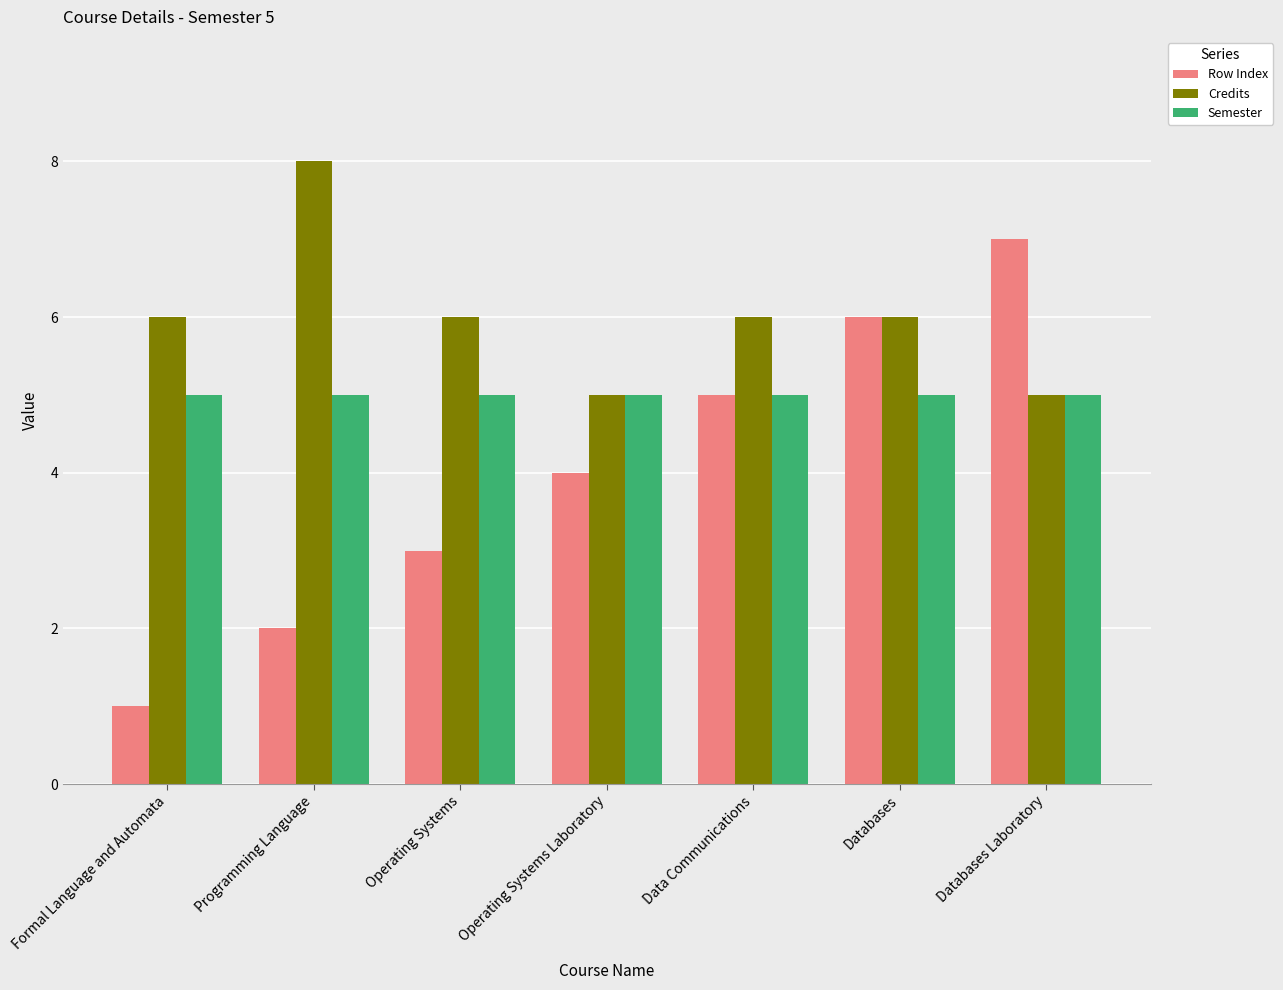

What value does the Row Index series have at Data Communications?

5